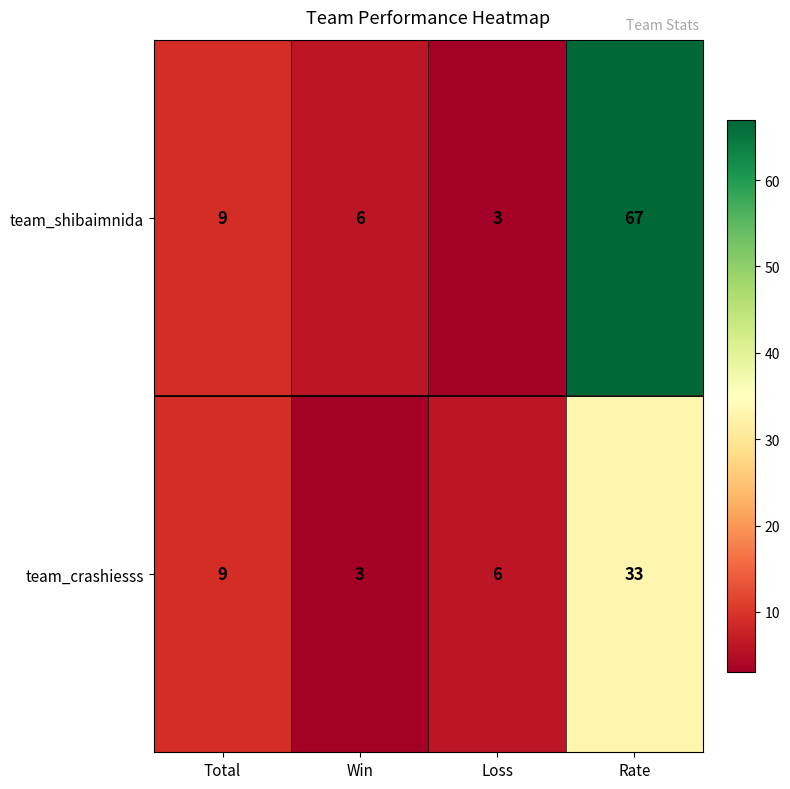

What is the difference between the highest and lowest values at Win?

3